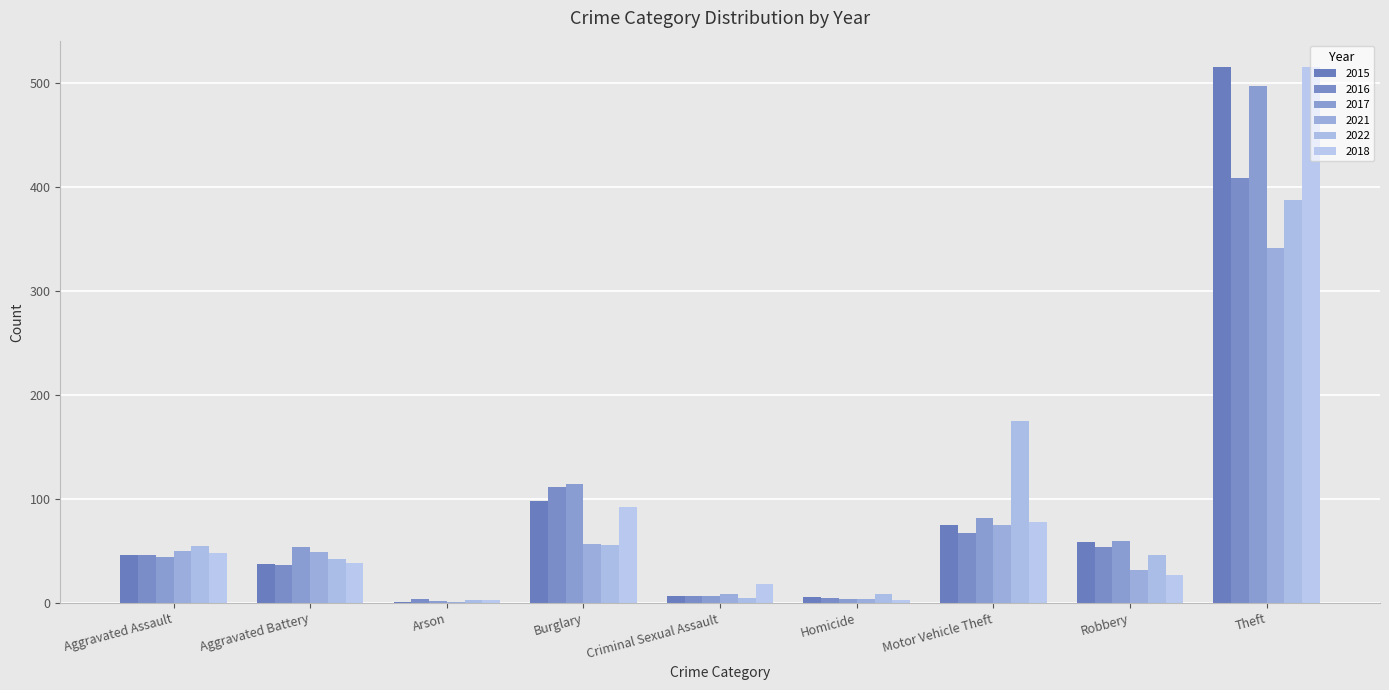

What are all the series names shown in the legend?

2015, 2016, 2017, 2021, 2022, 2018